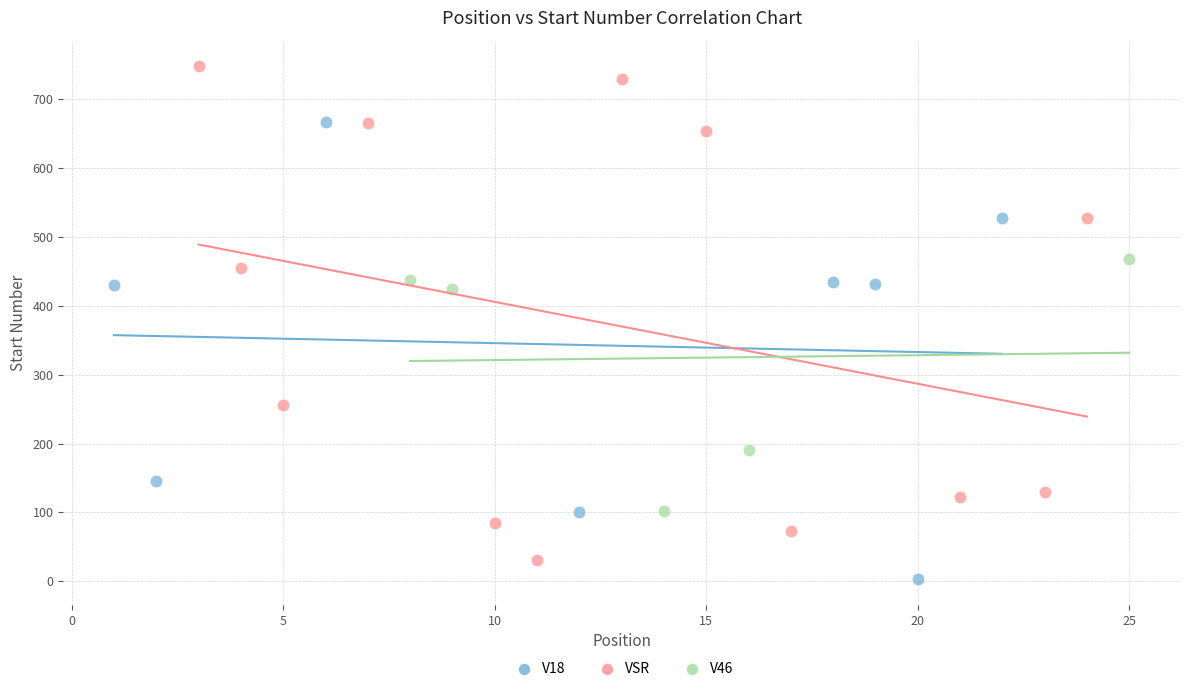

Which series reaches the maximum Y coordinate?

VSR